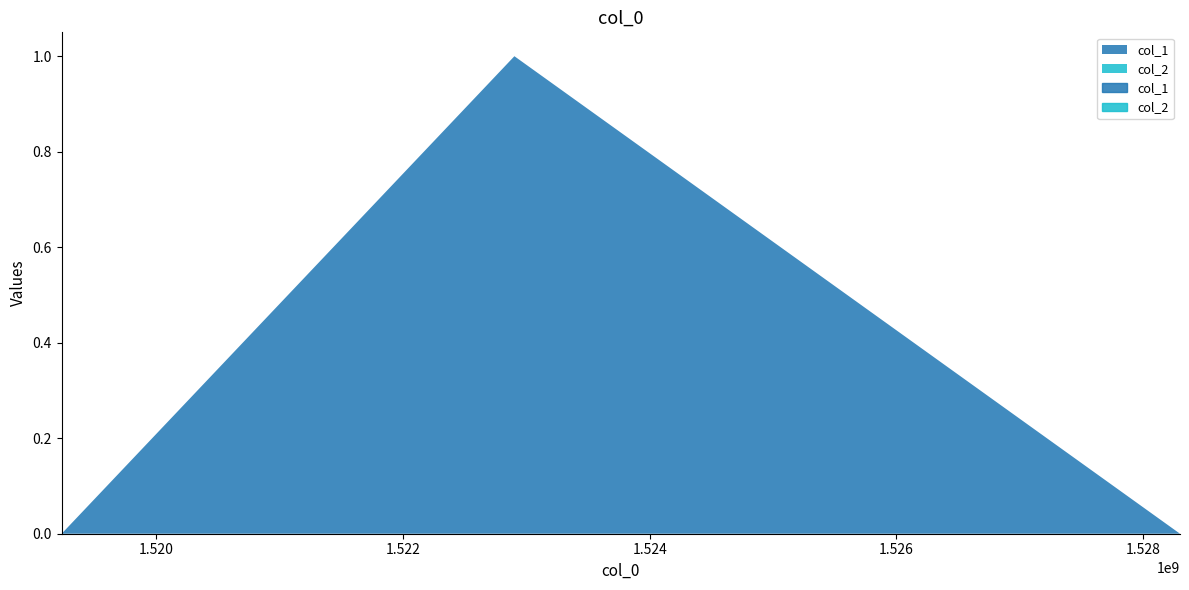

Reading right to left, transcribe all the data shown in this chart.

col_1: 1528298851=0	1522902234=1	1519231349=0
col_2: 1528298851=0	1522902234=0	1519231349=0